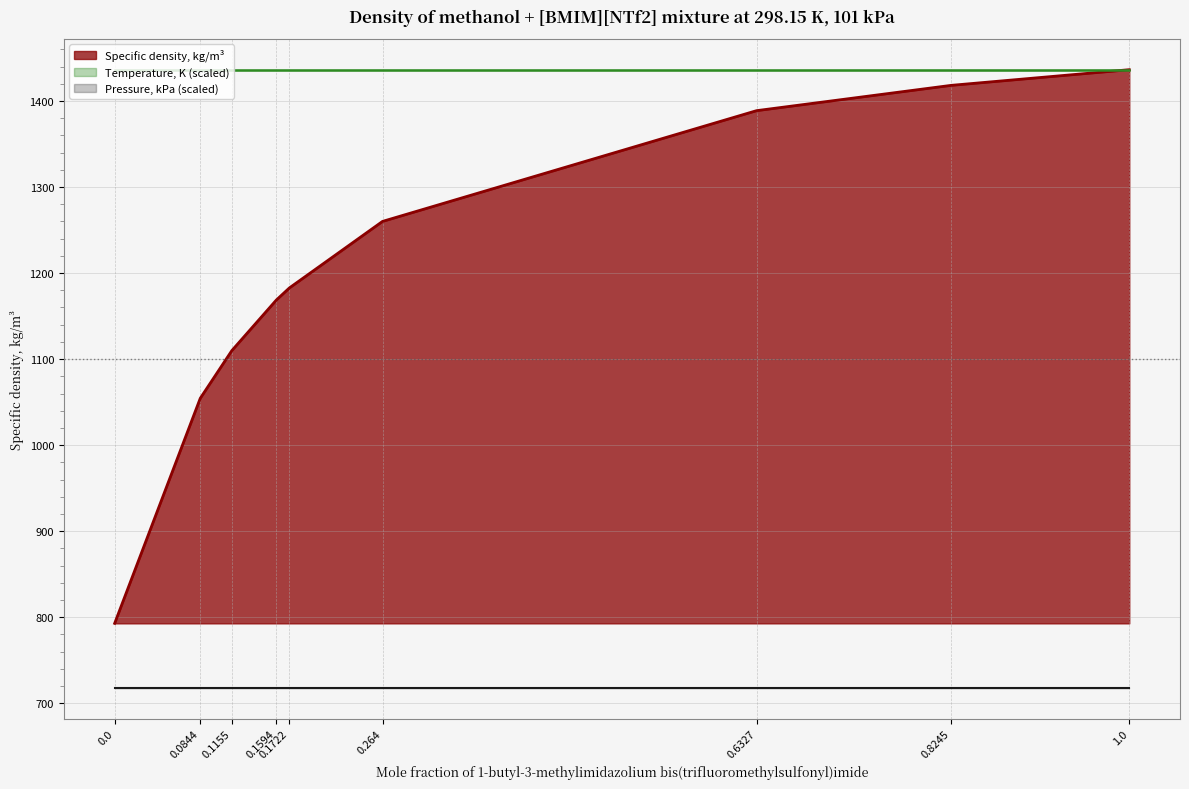

The value of Specific density, kg/m³ at 0.264 is 2027.6. True or false?

False